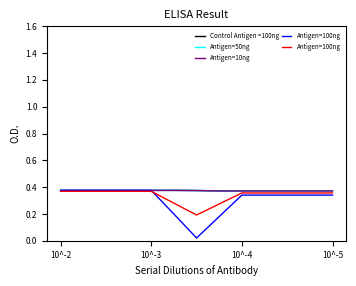

Rank the series by their maximum value, from lowest to highest.

Antigen=100ng, Antigen=50ng, Antigen=10ng